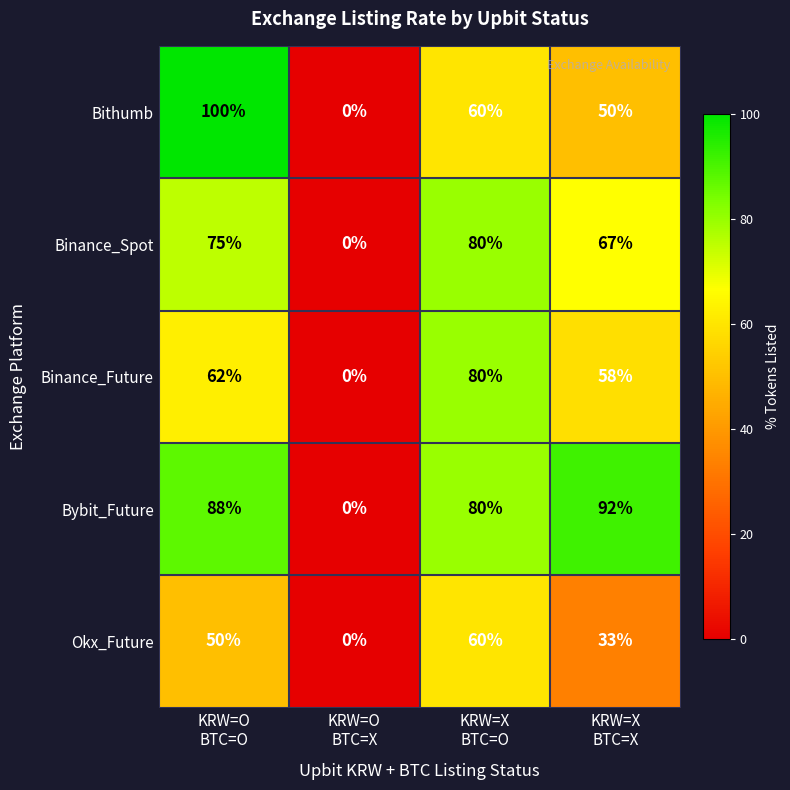

What is the average value of the Binance_Future series?

50